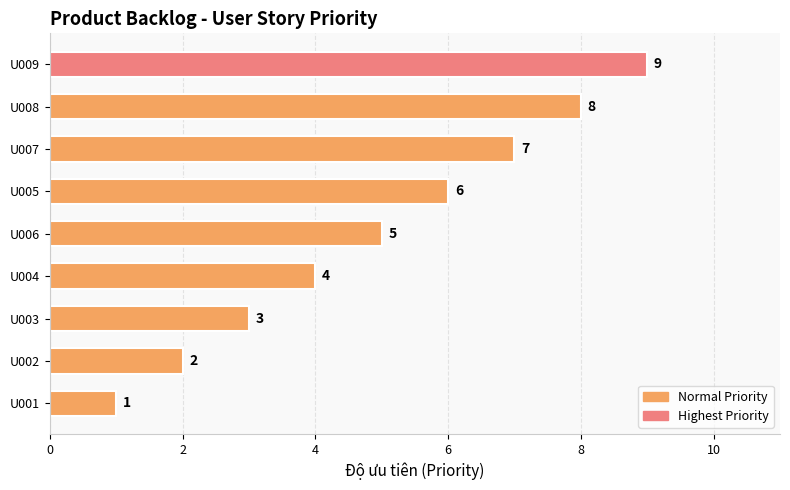

The value at U008 is 2. True or false?

False